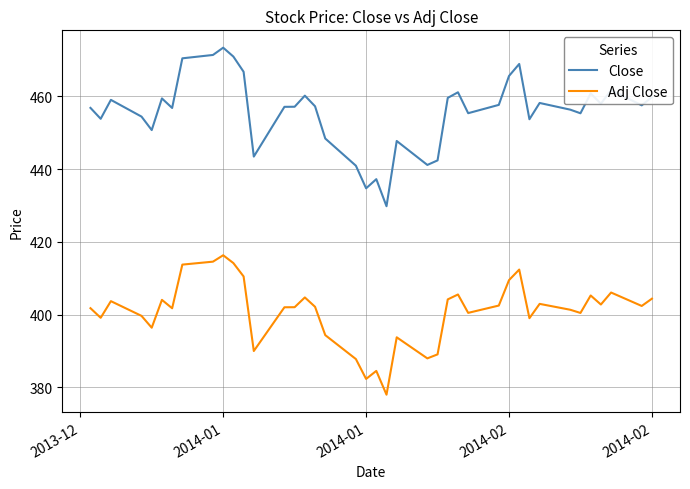

What is the difference between the maximum and minimum values in the Adj Close series?

38.3